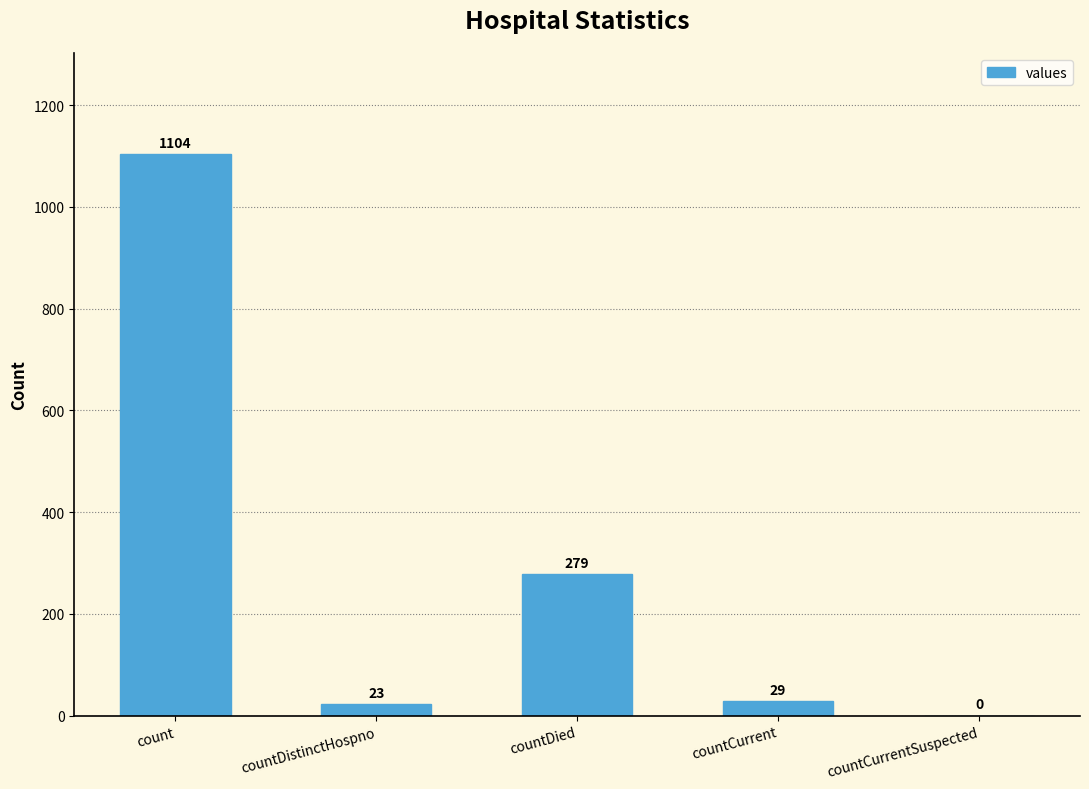

True or false: the data shows 29 at countCurrent.

True